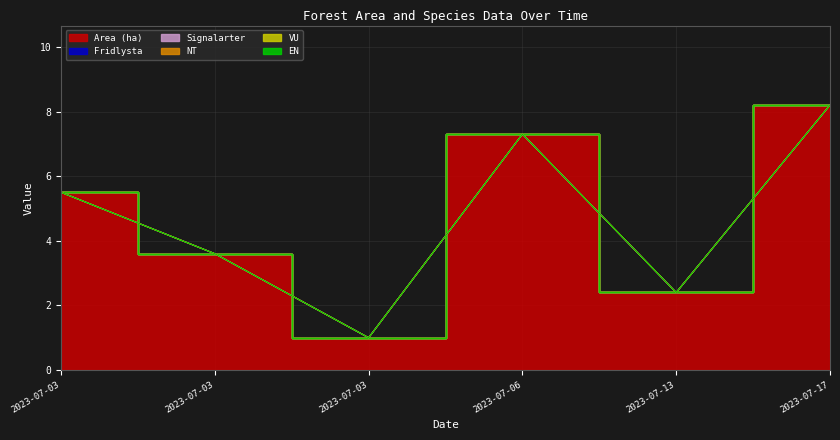

Is it true that VU equals 0.0 at 2023-07-13?

True